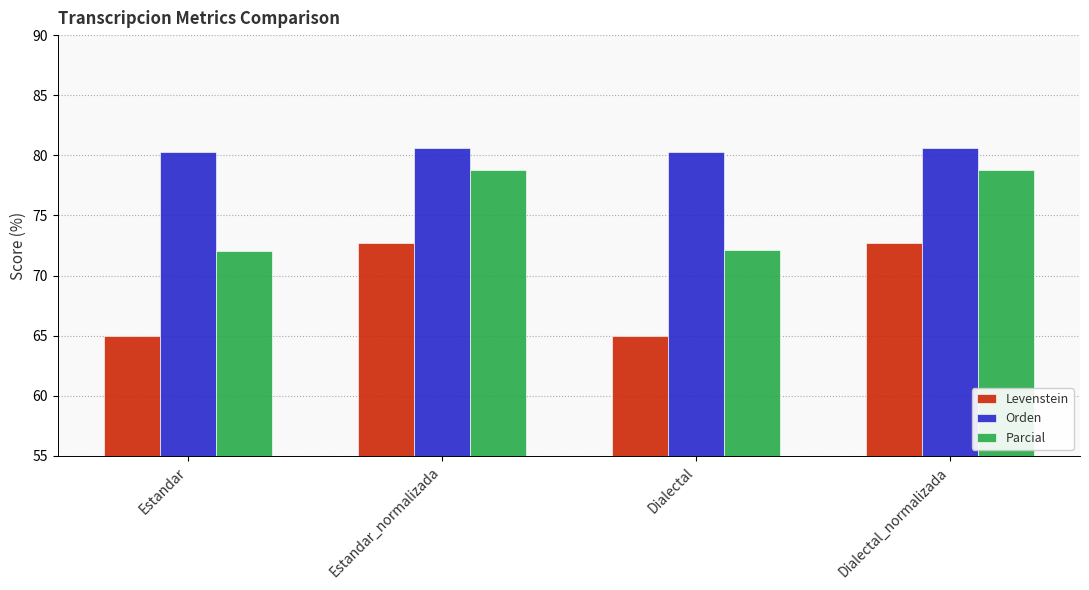

What is the difference between the maximum and minimum values in the Levenstein series?

7.8